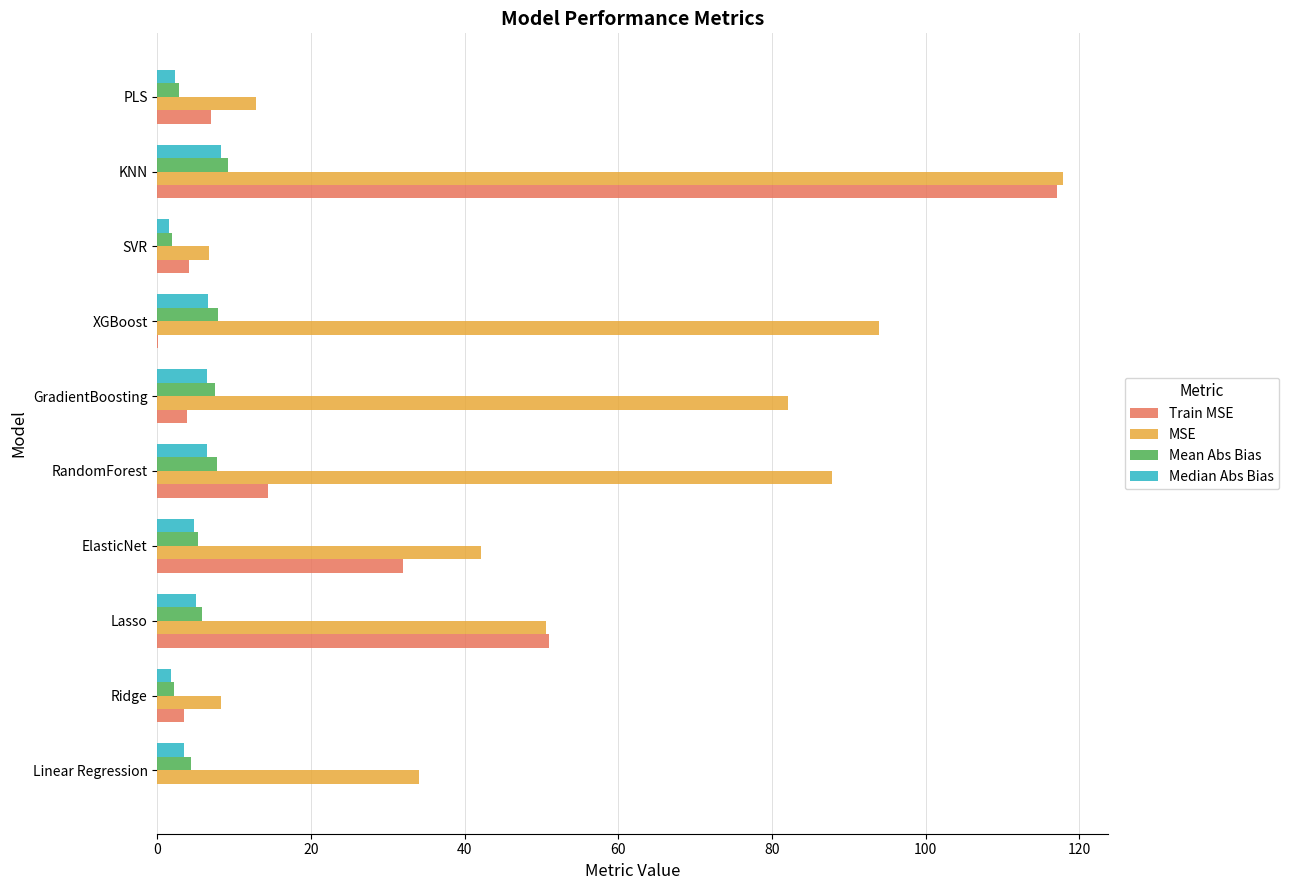

Is it true that MSE equals 6.7 at SVR?

True